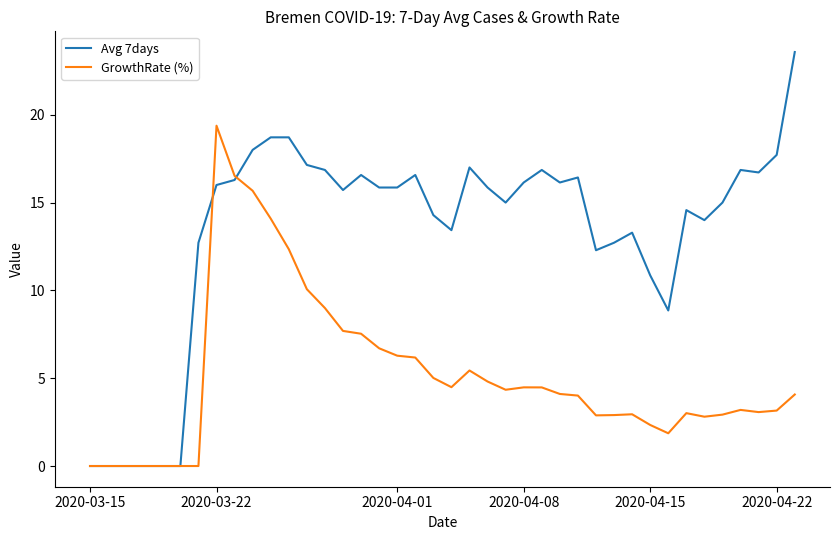

List the series in order of their peak value, highest first.

Avg 7days, GrowthRate (%)